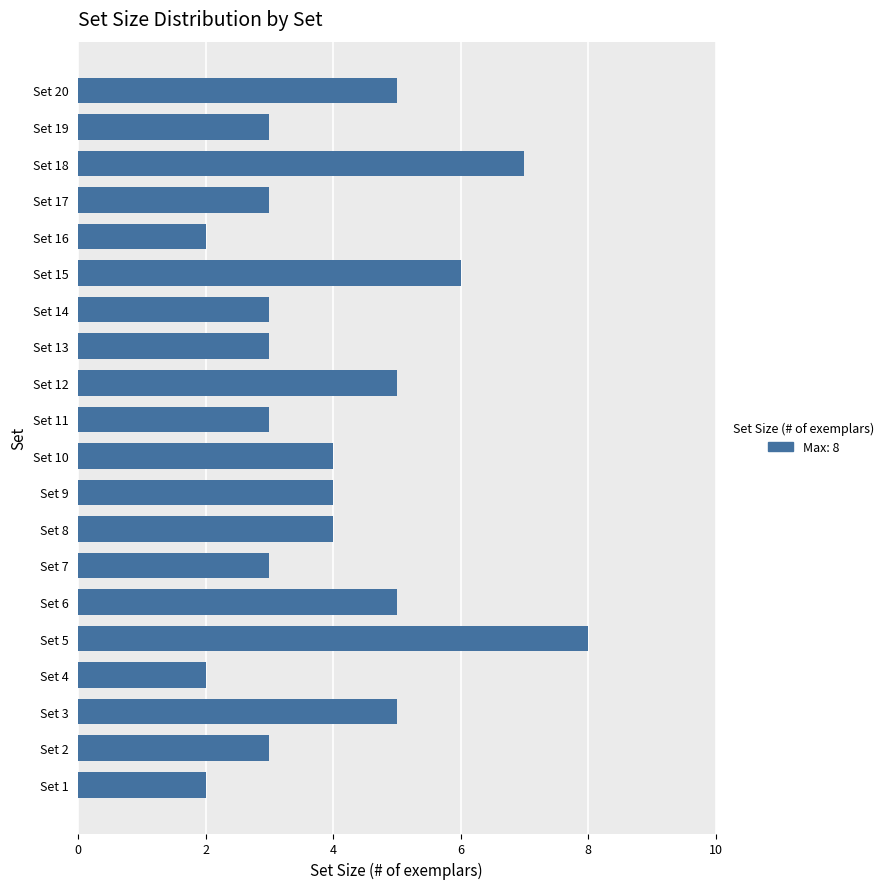

What is the sum of all values?

80